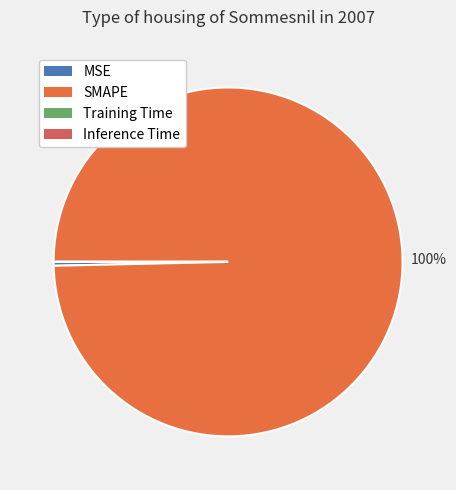

True or false: SMAPE accounts for 100% of the total.

True